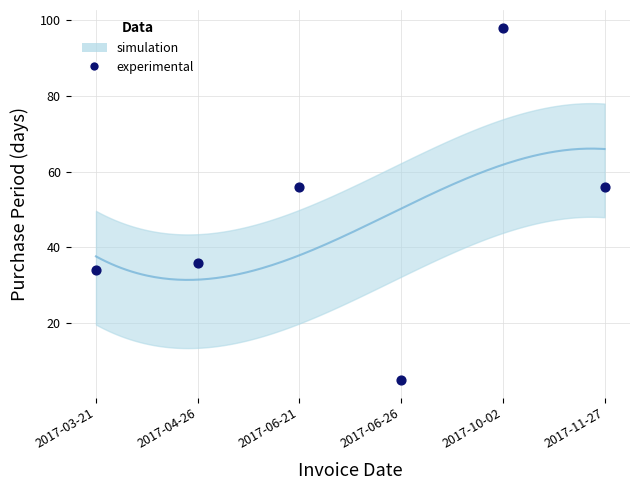

What is the average Y value?

48